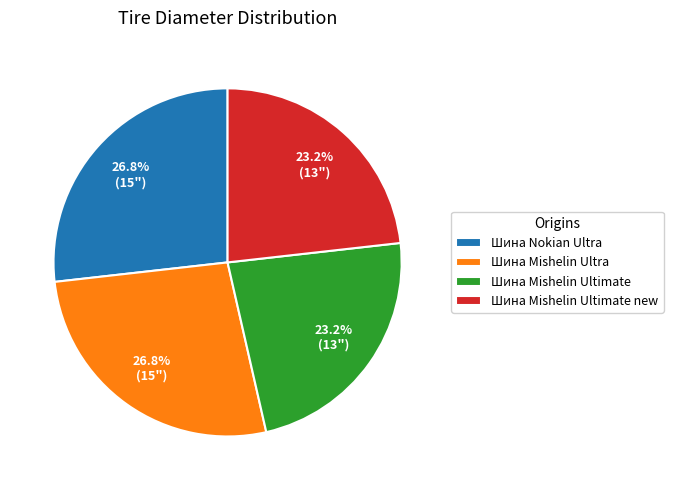

What percentage is the Шина Nokian Ultra slice, to the nearest percent?

27%